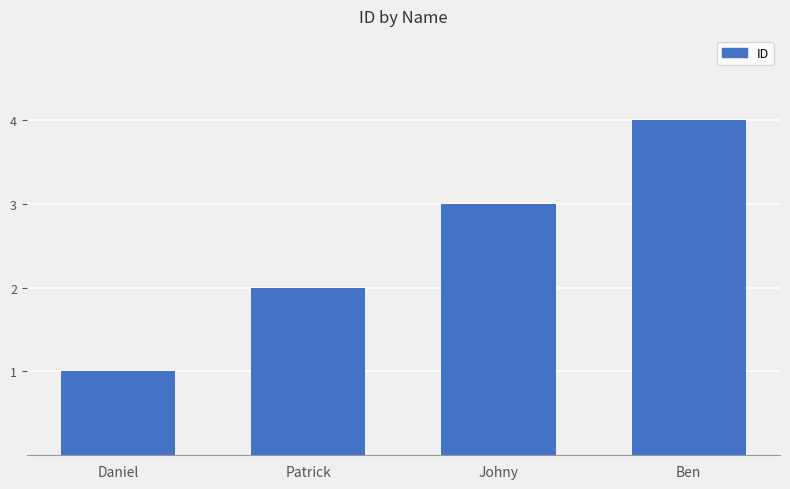

At which category does the chart reach its minimum across all series?

Daniel